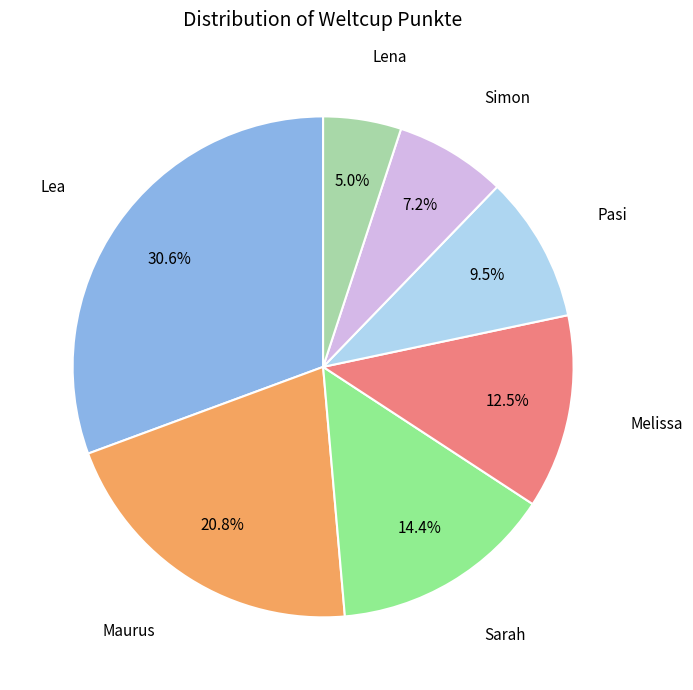

Does any single category account for the majority?

No